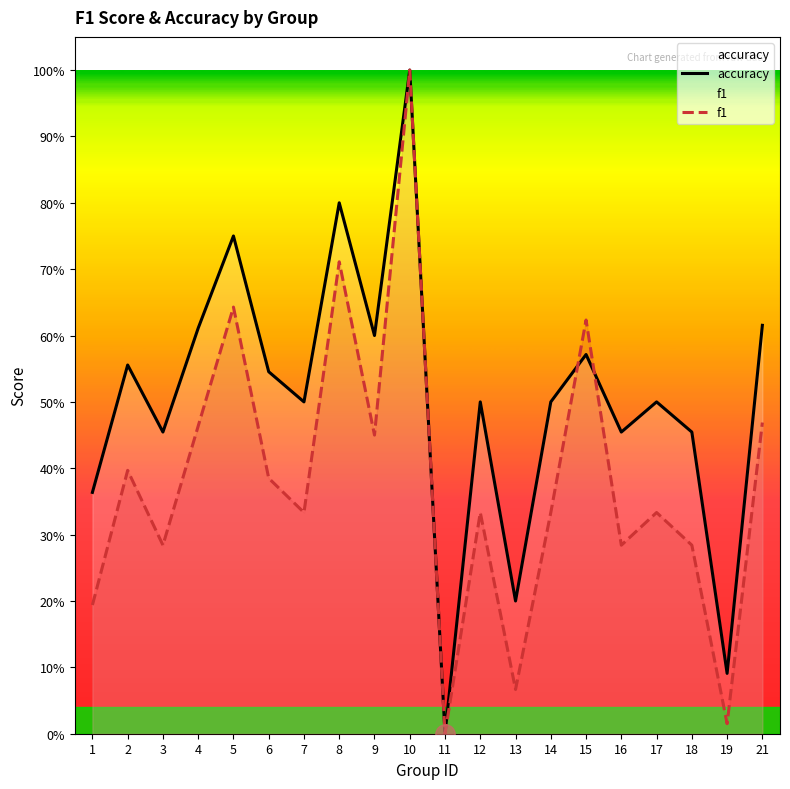

What are all the series names shown in the legend?

accuracy, f1